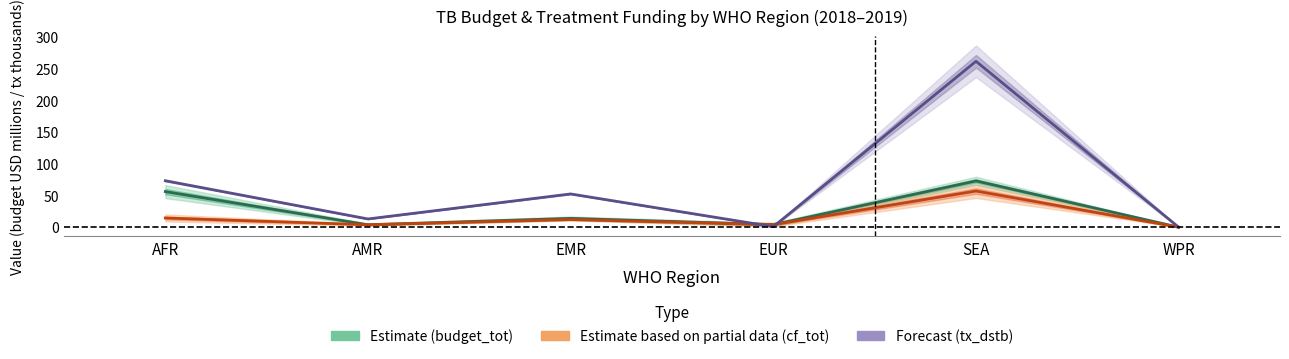

True or false: Estimate (budget_tot) and Estimate based on partial data (cf_tot) cross at least once.

False